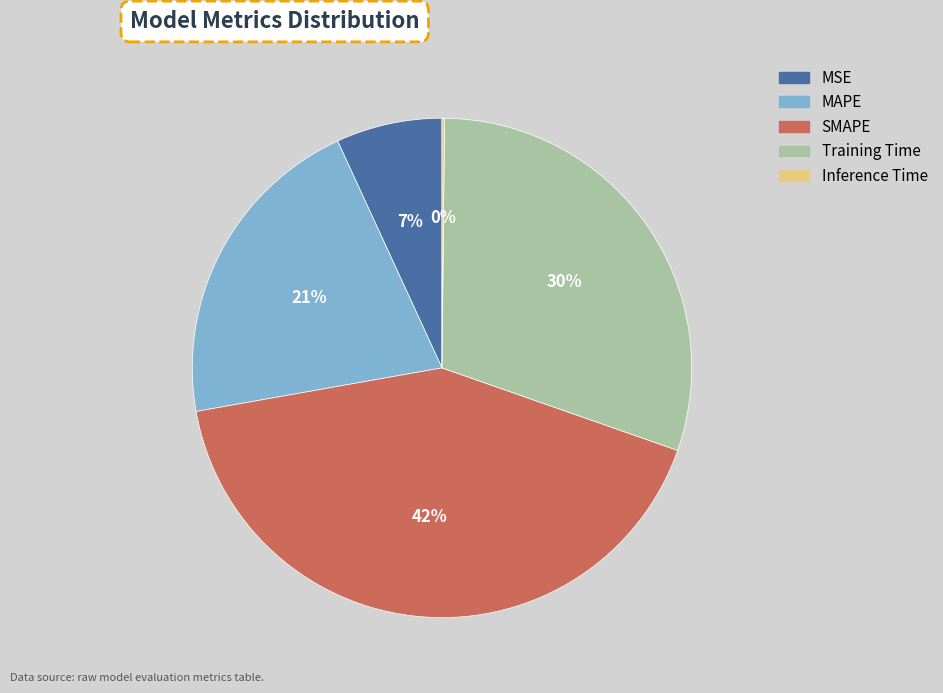

Which category has the biggest portion of the pie?

SMAPE